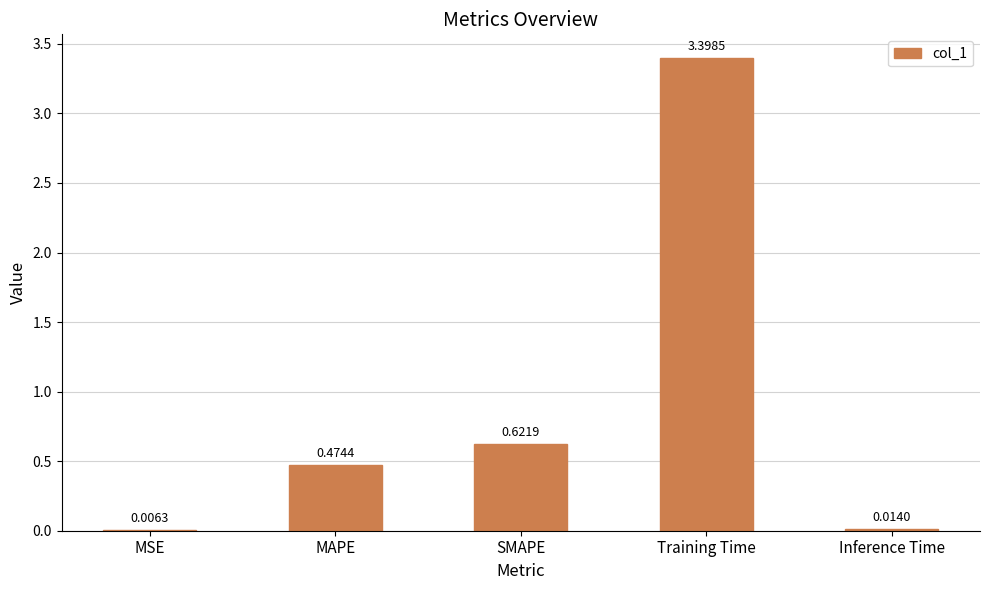

What is the sum of all values?

4.5